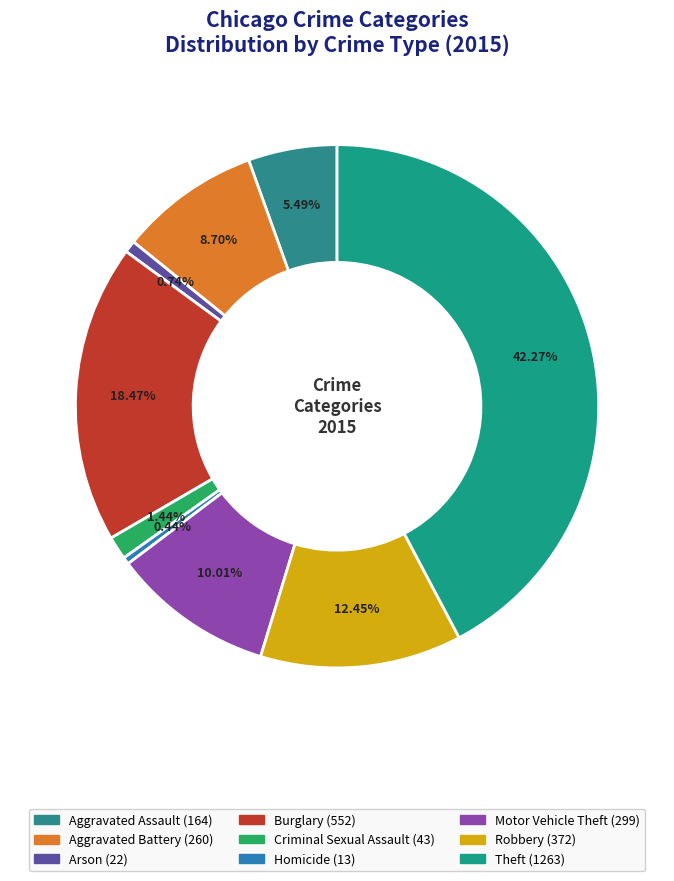

What is the ratio of the value at Homicide to the value at Aggravated Assault?

0.1